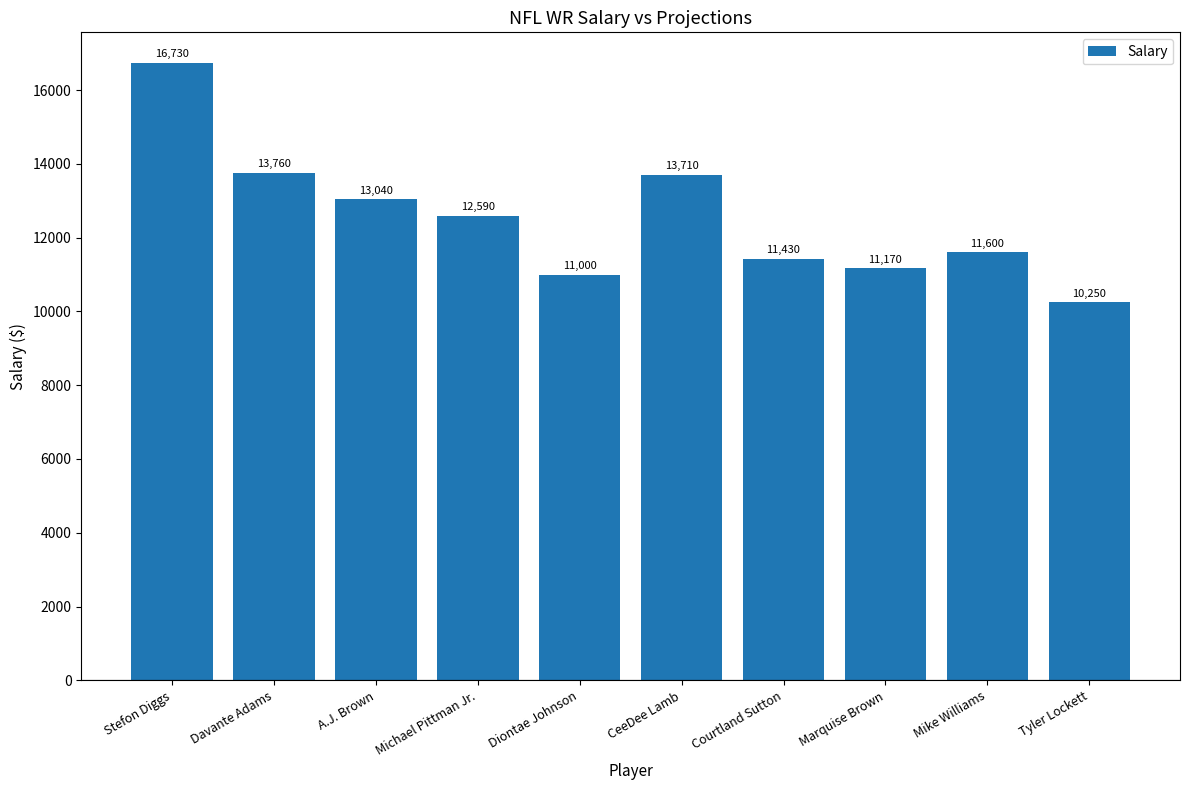

What is the difference between the values at A.J. Brown and Mike Williams?

1440